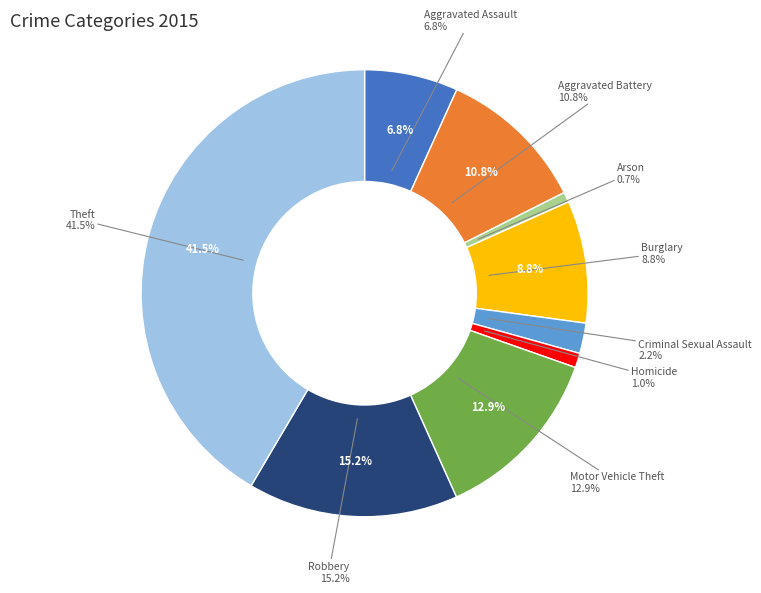

To the nearest percent, what is the difference between the largest and smallest slice percentages?

41%